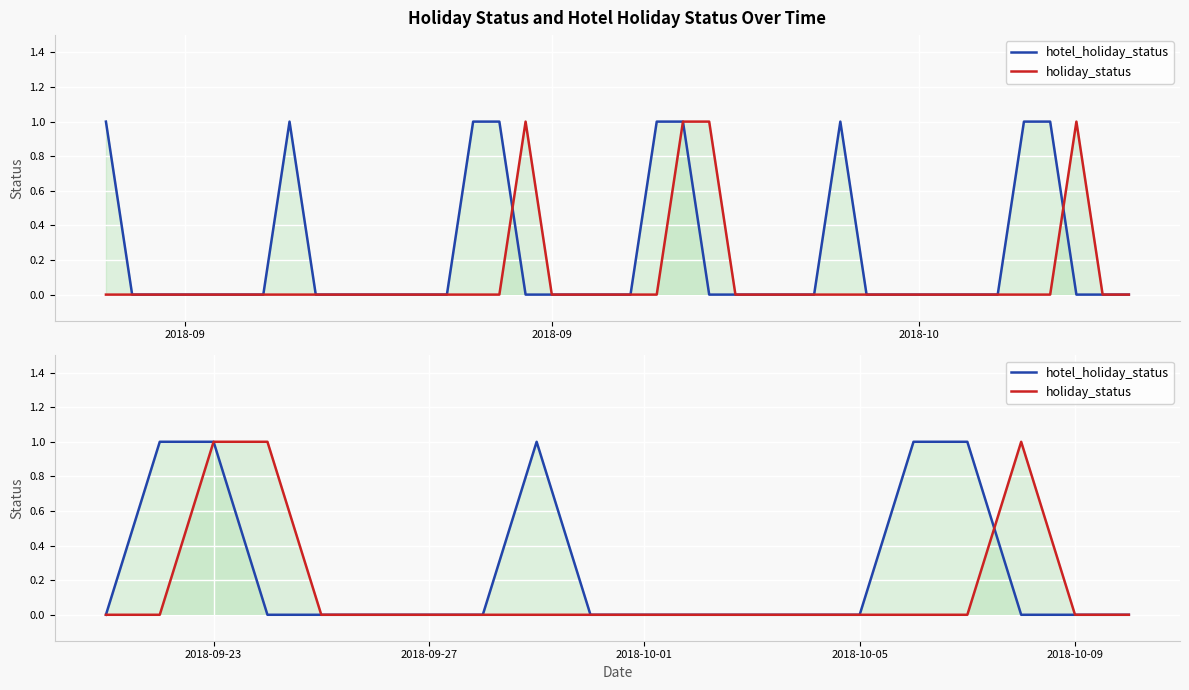

How many data points does each series have?

20